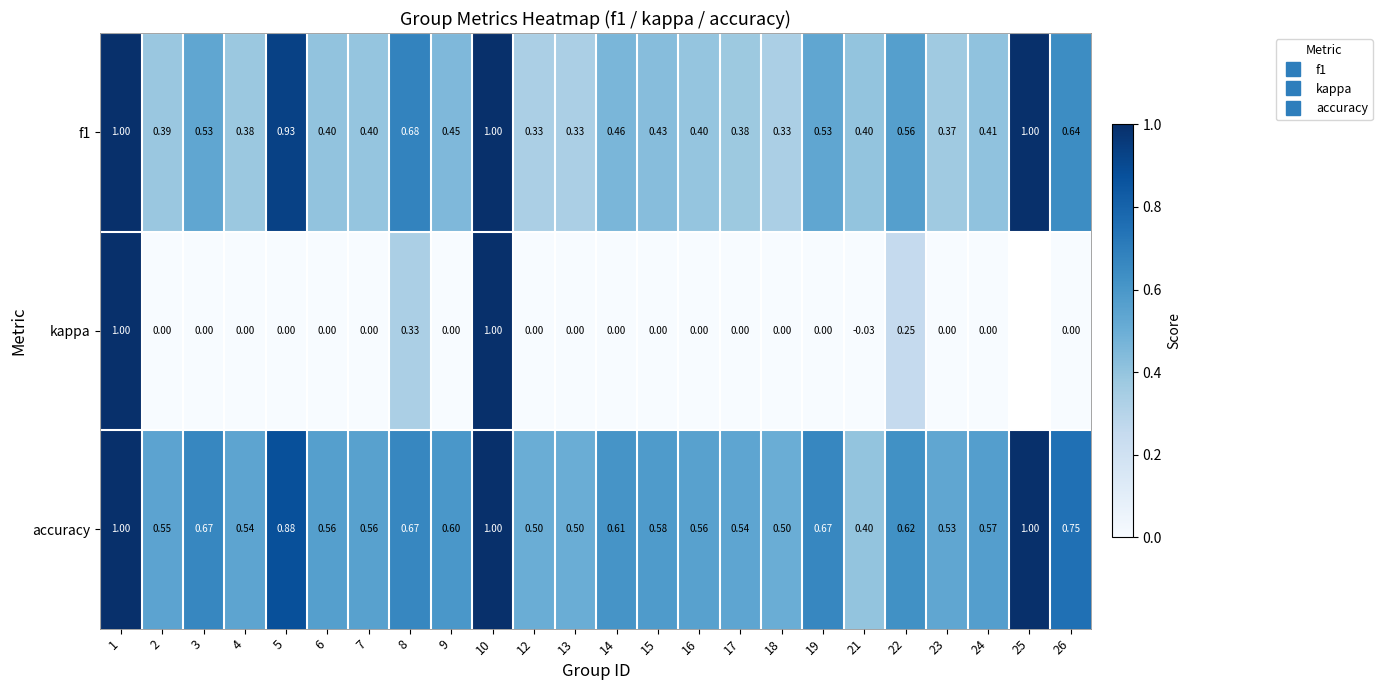

What value does the f1 series have at 18?

0.3